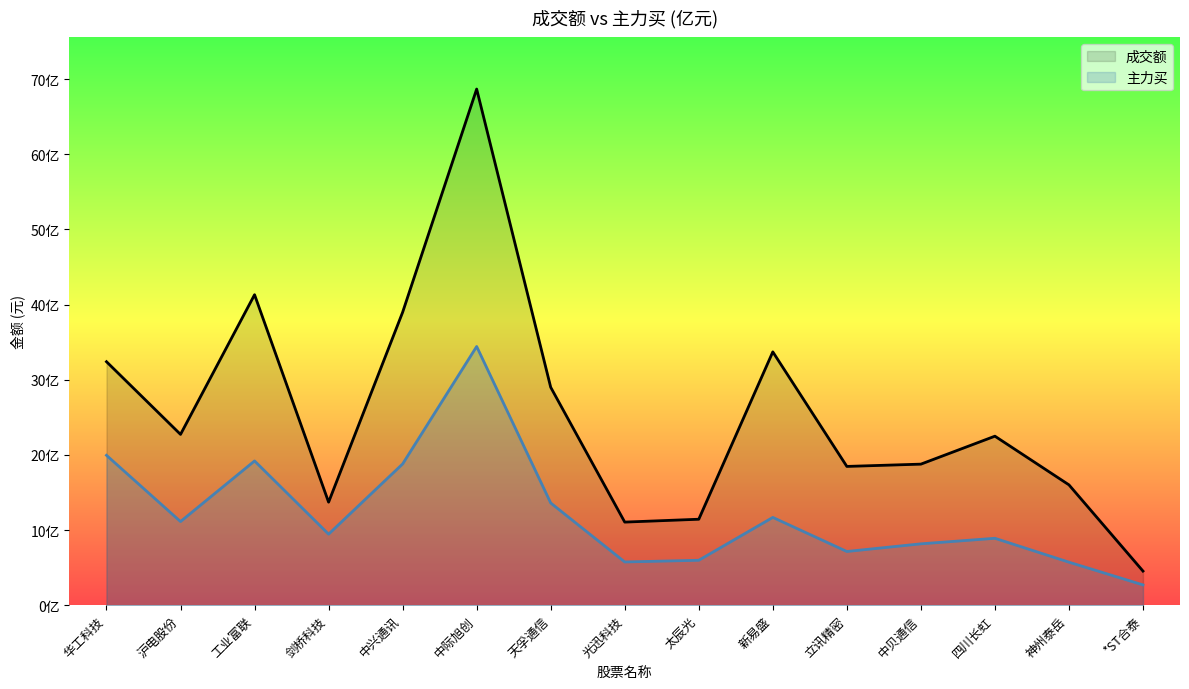

True or false: 成交额 has a value of 1846289252 at 立讯精密.

True